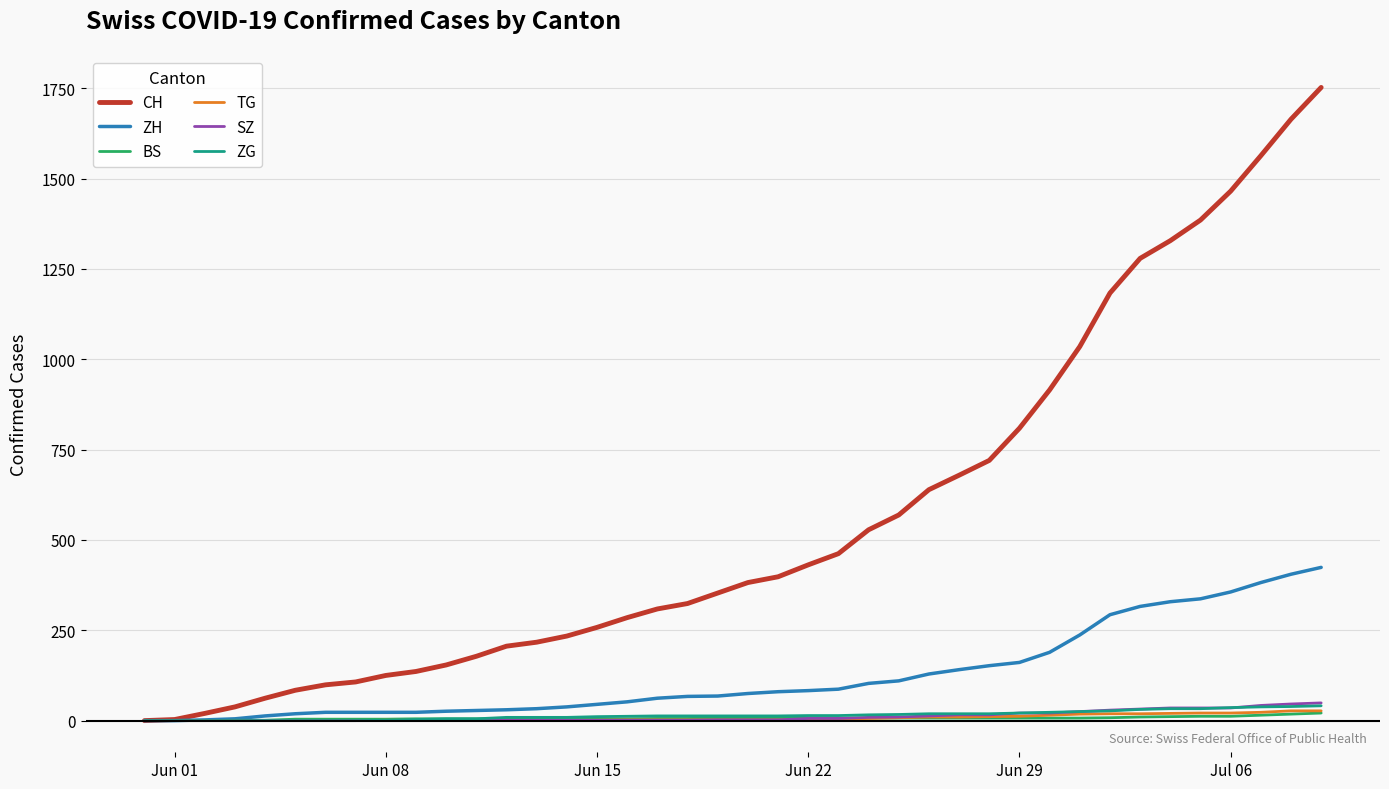

Which series has the largest total across all categories?

CH